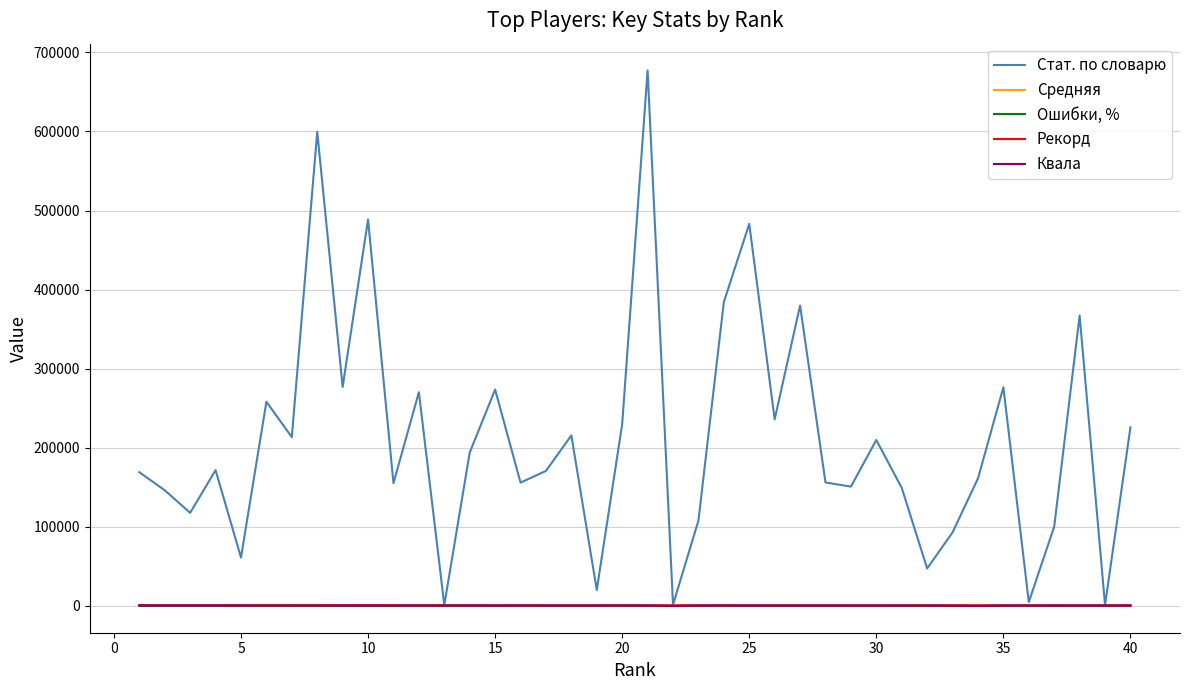

What is the maximum value shown in the chart?

677135.0